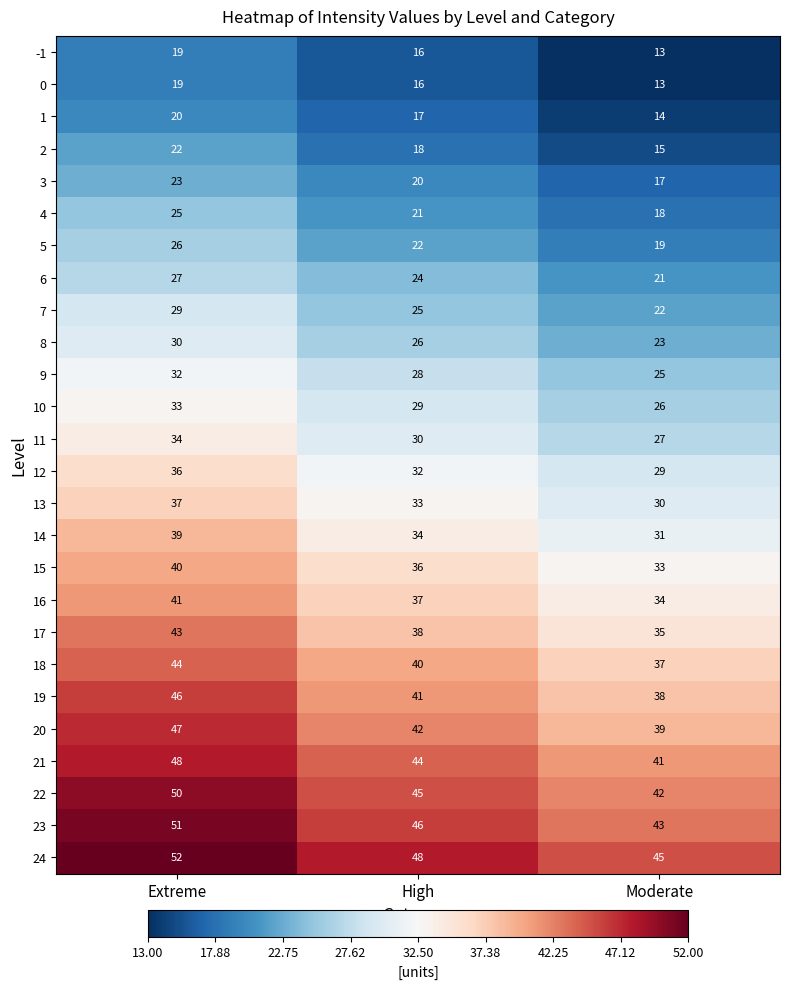

At which category is the sum across all series the highest?

Extreme